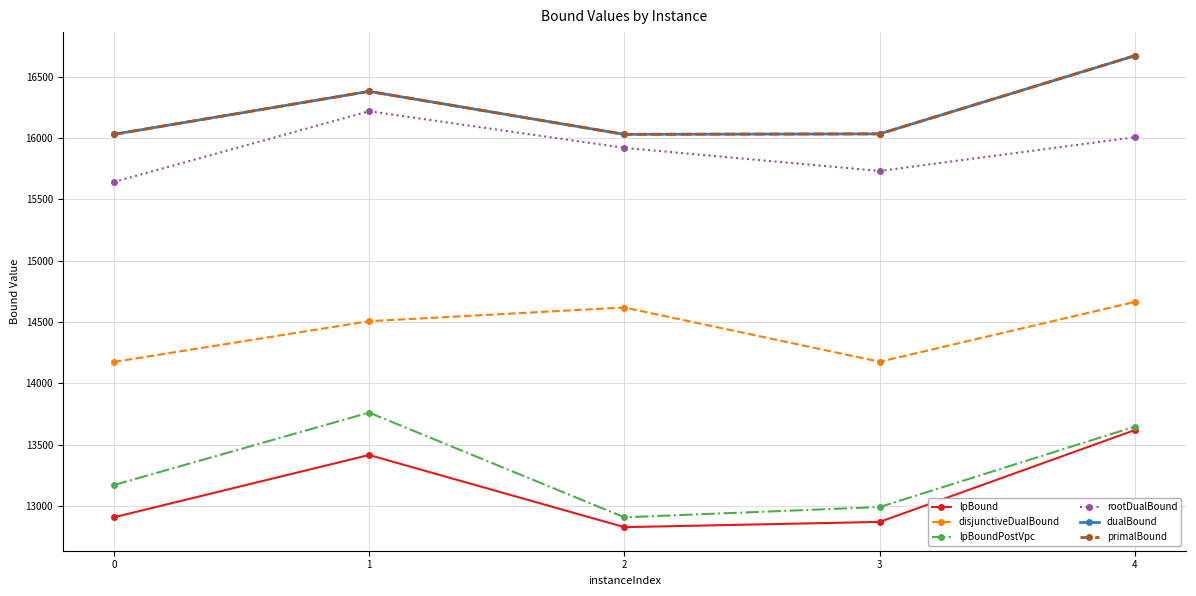

What is the value of the disjunctiveDualBound point at the 4th from the left?

14175.8